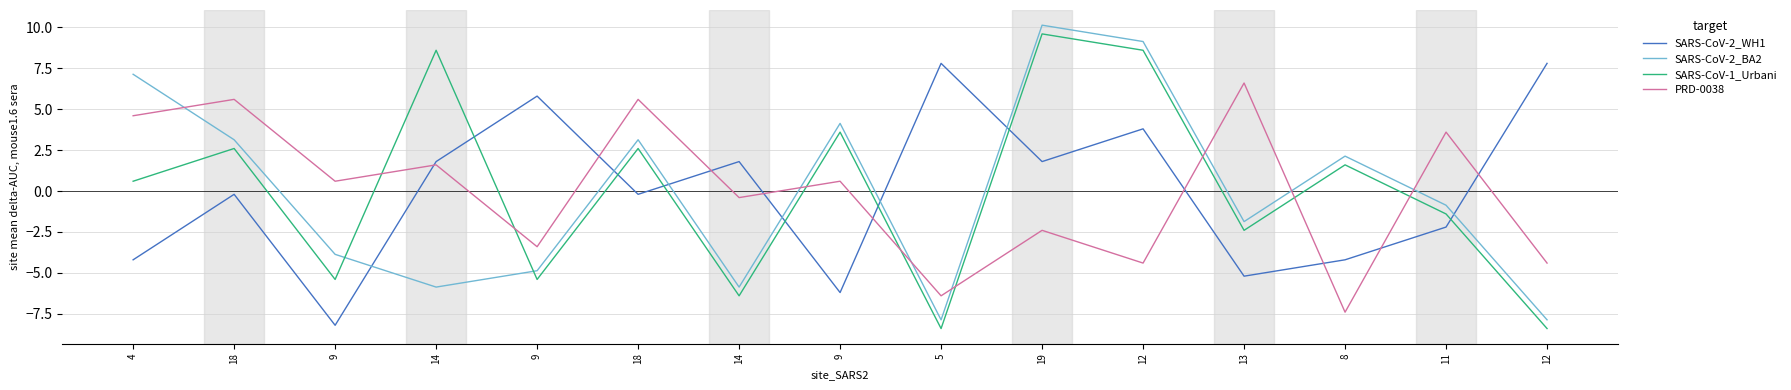

How many values in the SARS-CoV-2_BA2 series exceed 0?

7